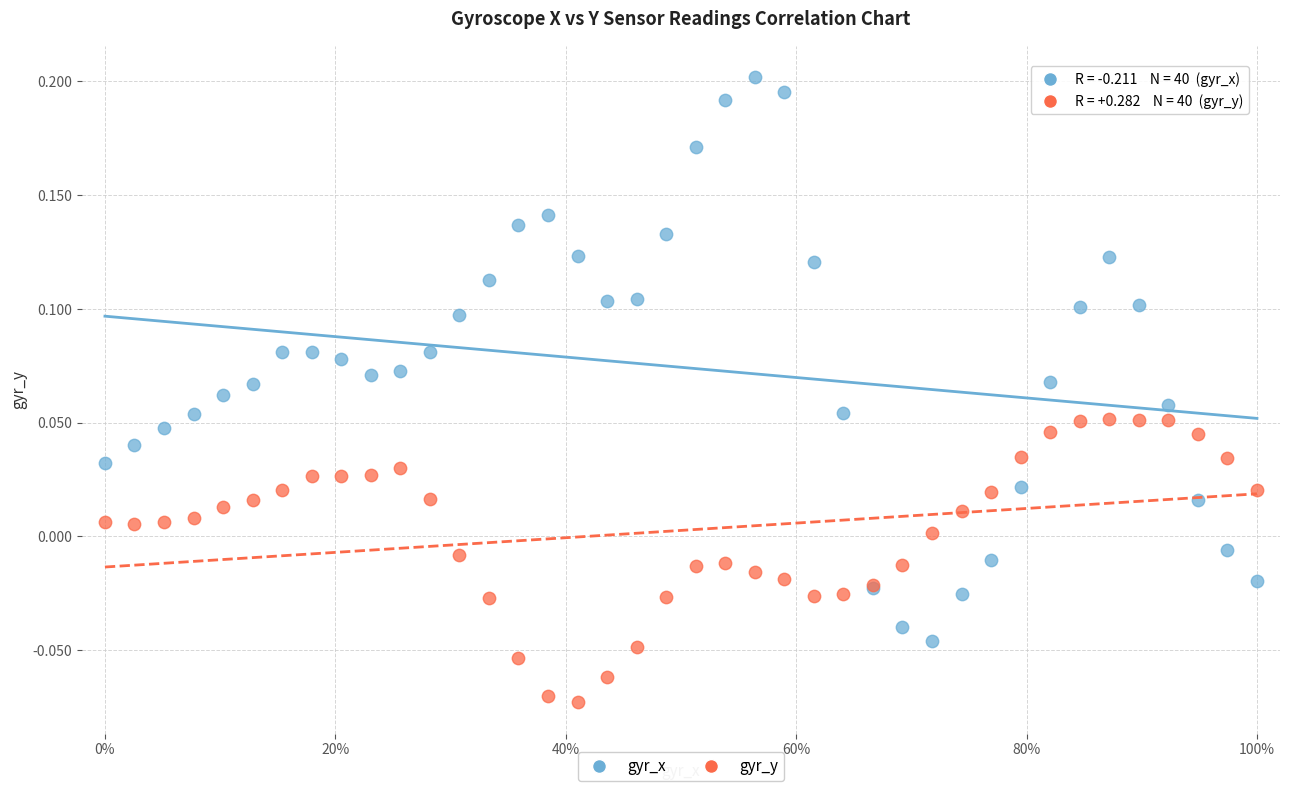

What is the X range (max minus min) for the scatter plot?

1.0